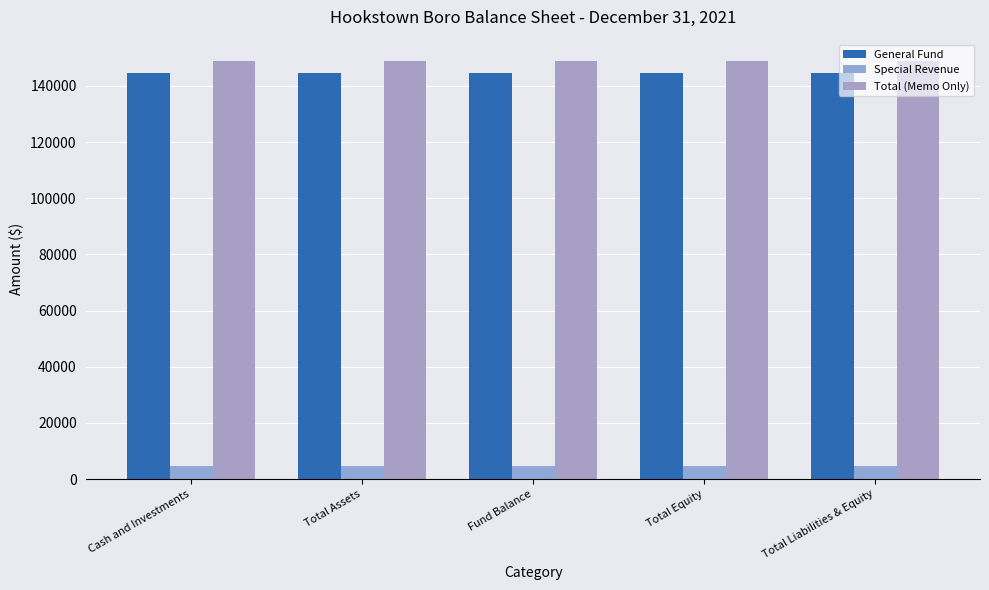

How many series are shown in this chart?

3